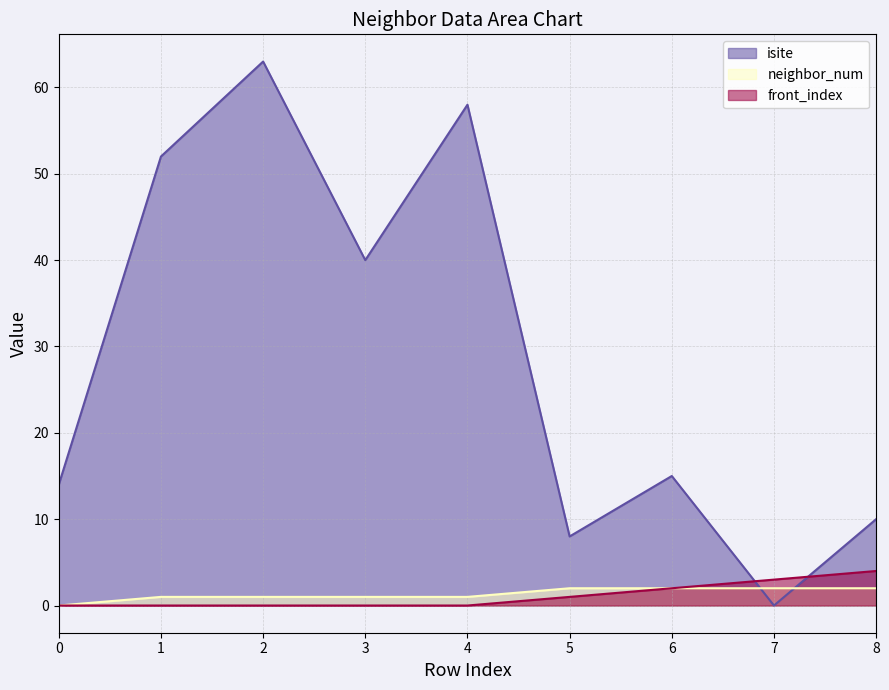

The value of front_index at 5 is 2. True or false?

False